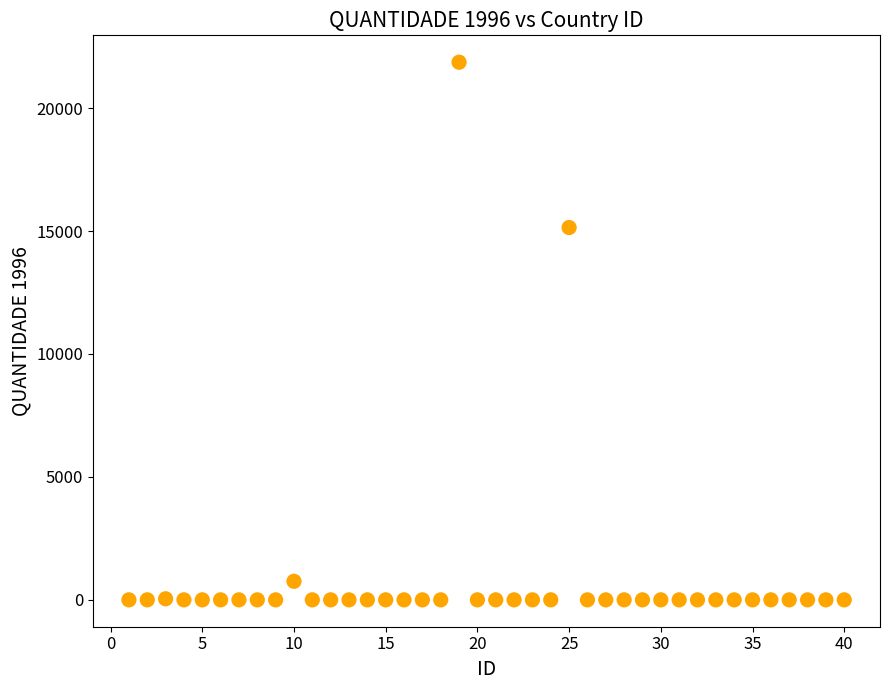

What Y value in the scatter plot is closest to 10933?

15143